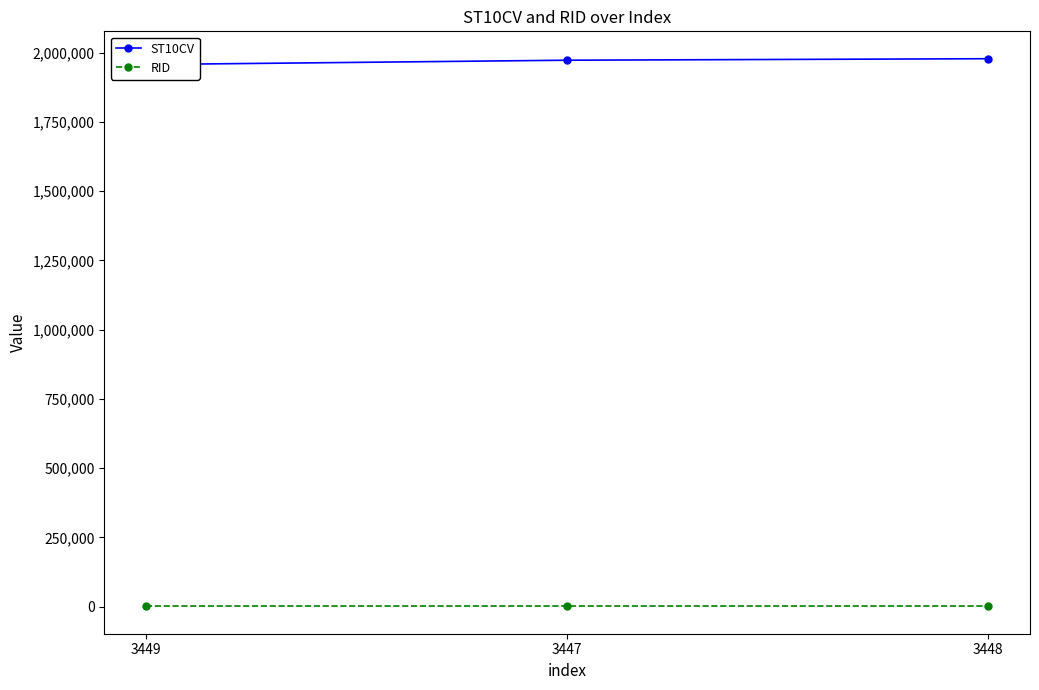

The ST10CV series shows 1957220 at 3449. True or false?

True